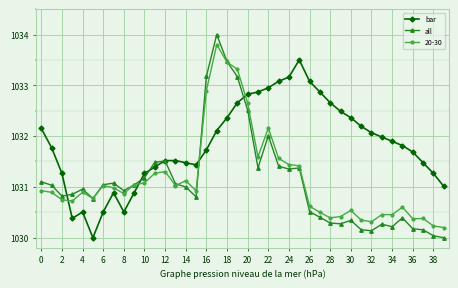

What is the smallest value displayed?

1030.0